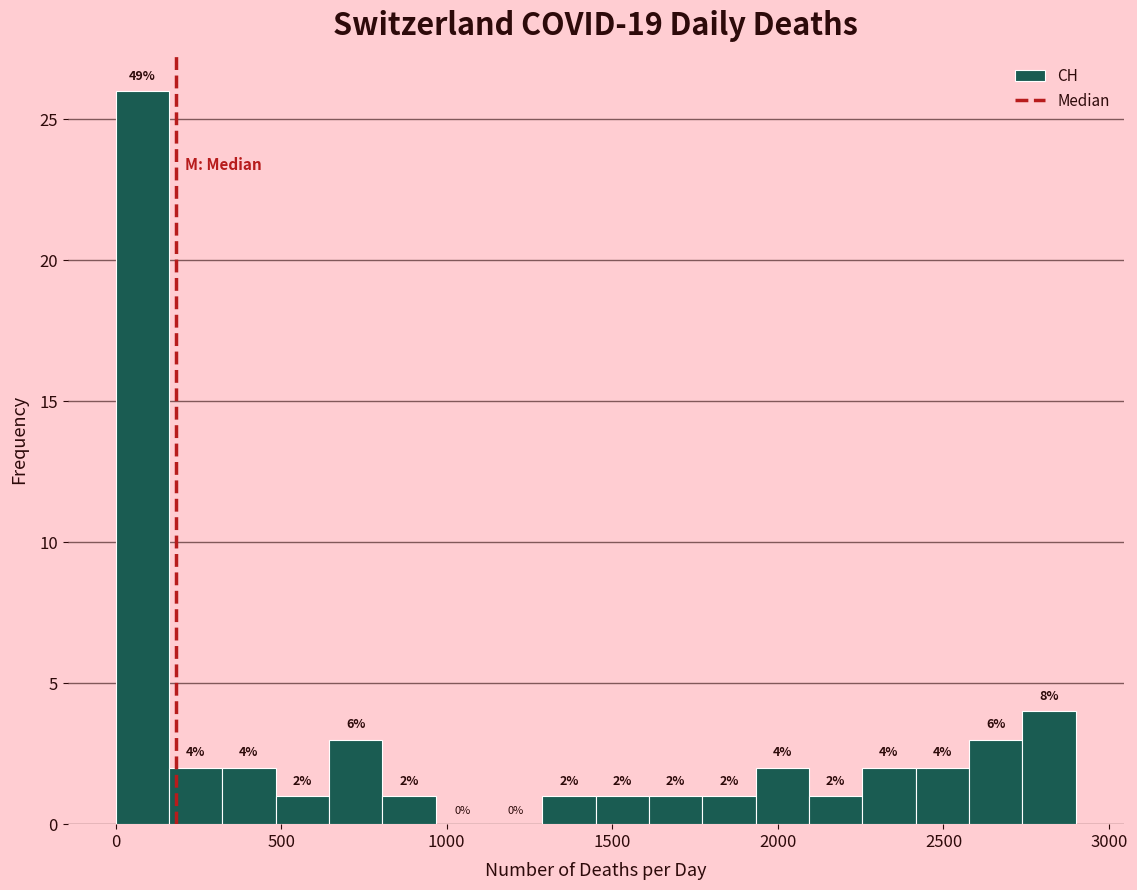

Read against the x-axis, roughly where is the centre of the tallest bar?

100